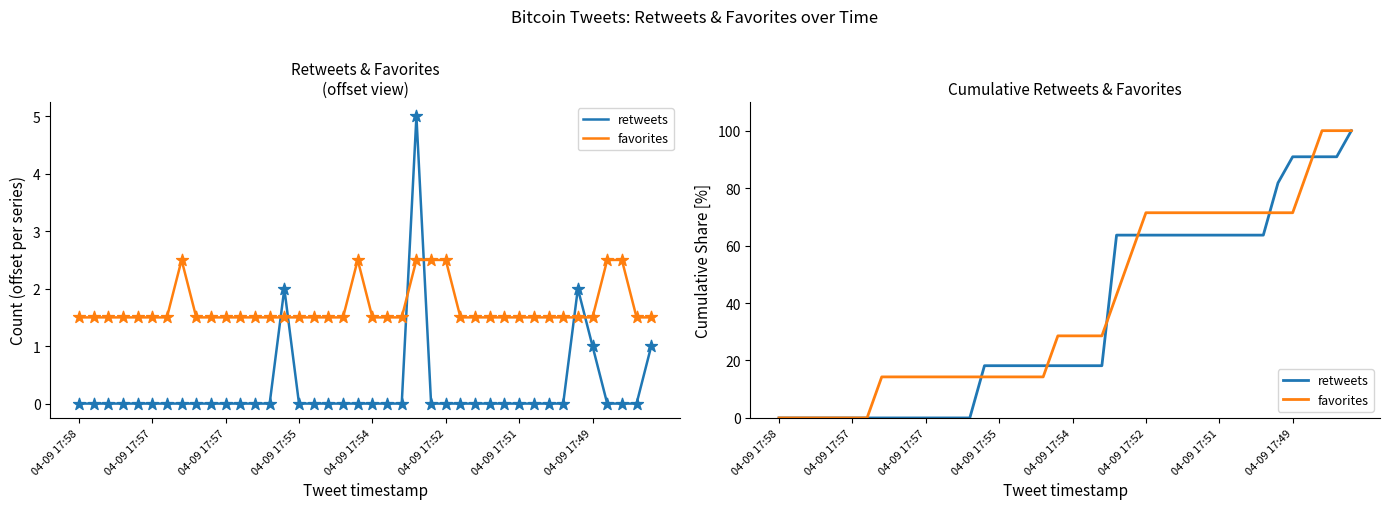

What are all the series names shown in the legend?

retweets, favorites